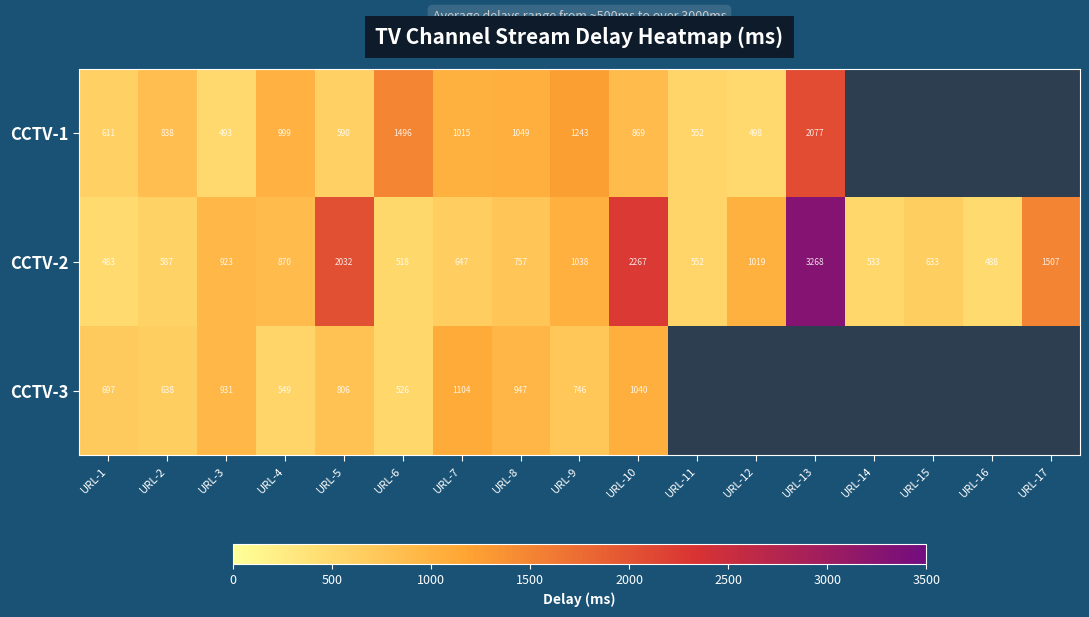

Where is CCTV-2 nearest to the value 1875?

URL-5